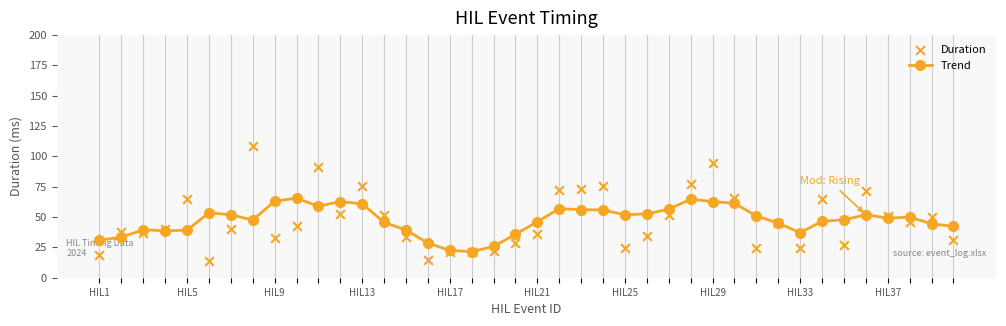

Which series contains the highest Y value?

Duration